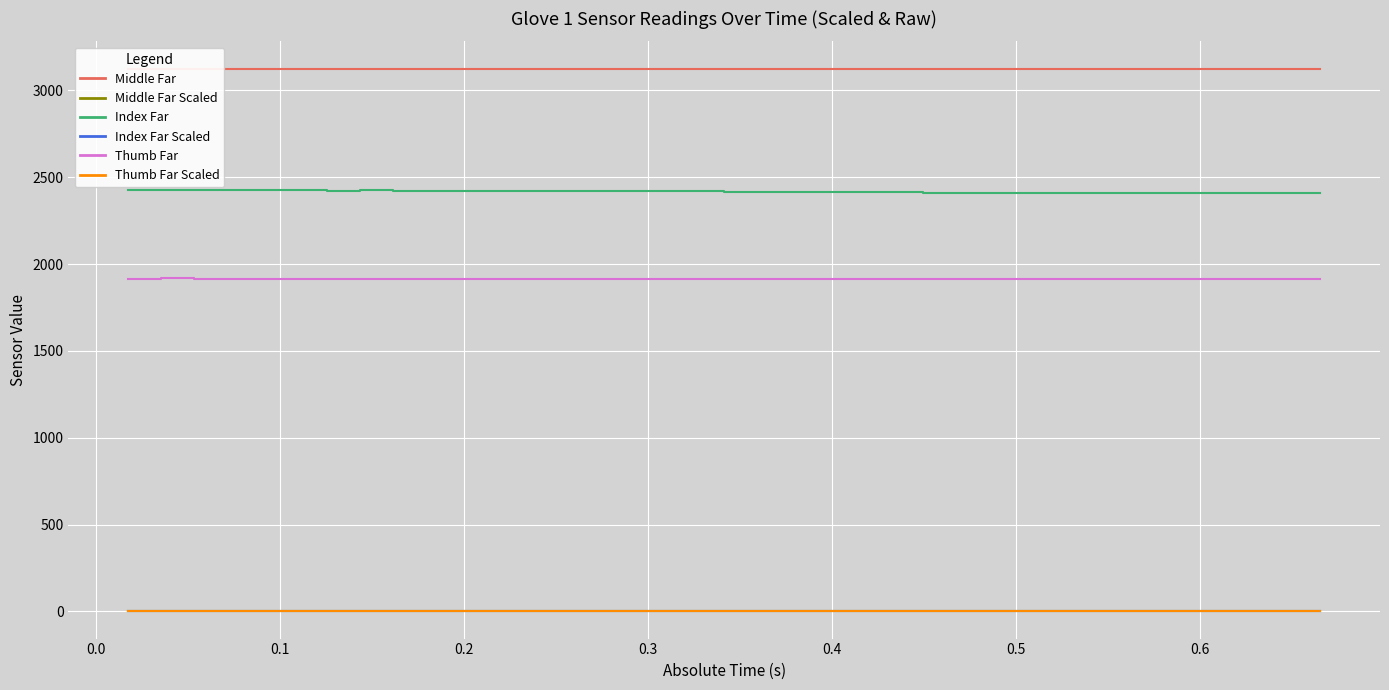

What is the maximum value shown in the chart?

3126.0